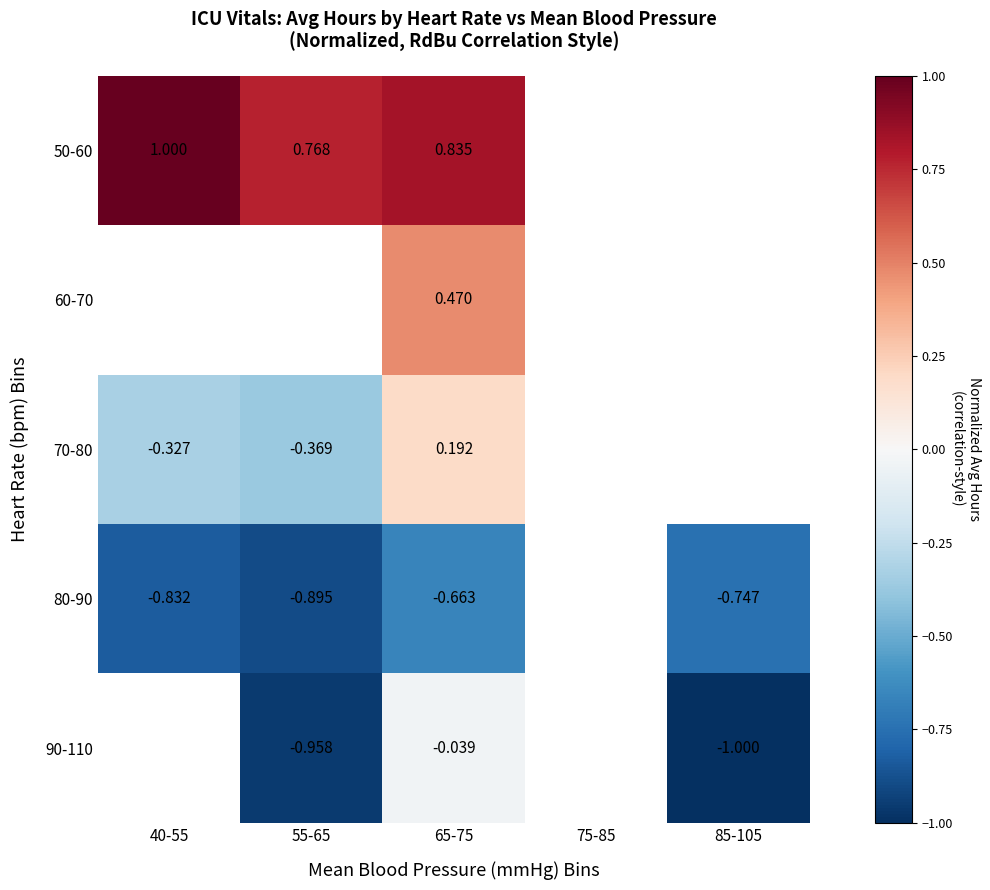

The value of 90-110 at 85-105 is -1.4. True or false?

False